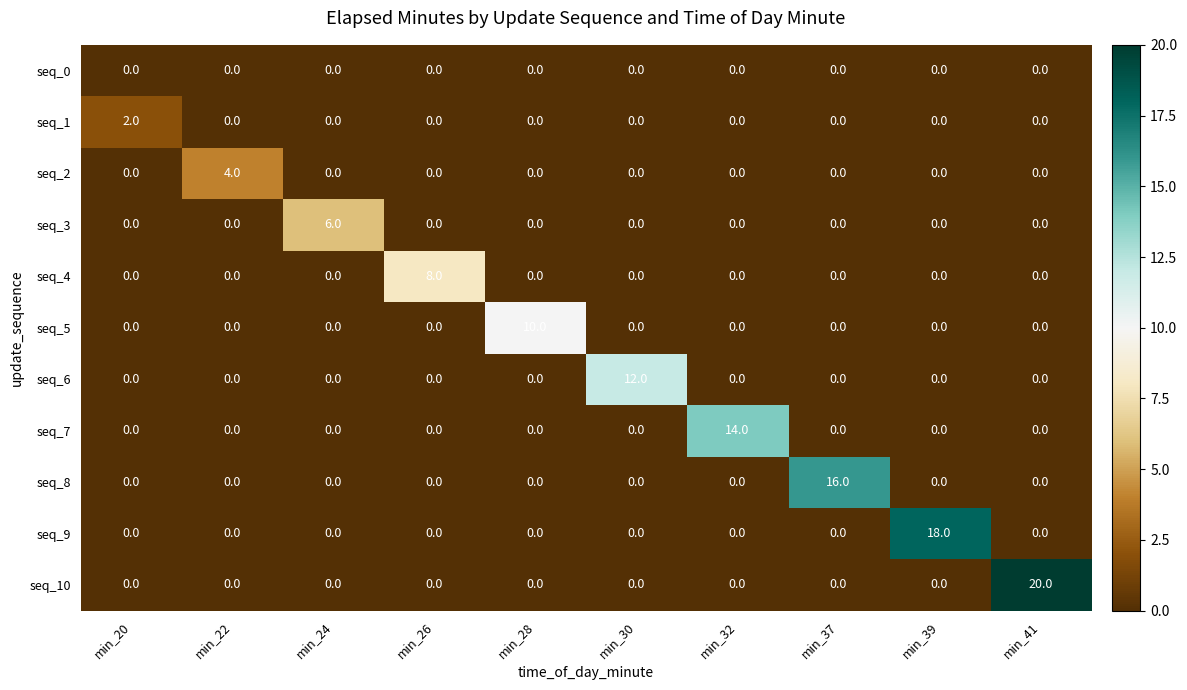

What is the sum of all seq_10 values?

20